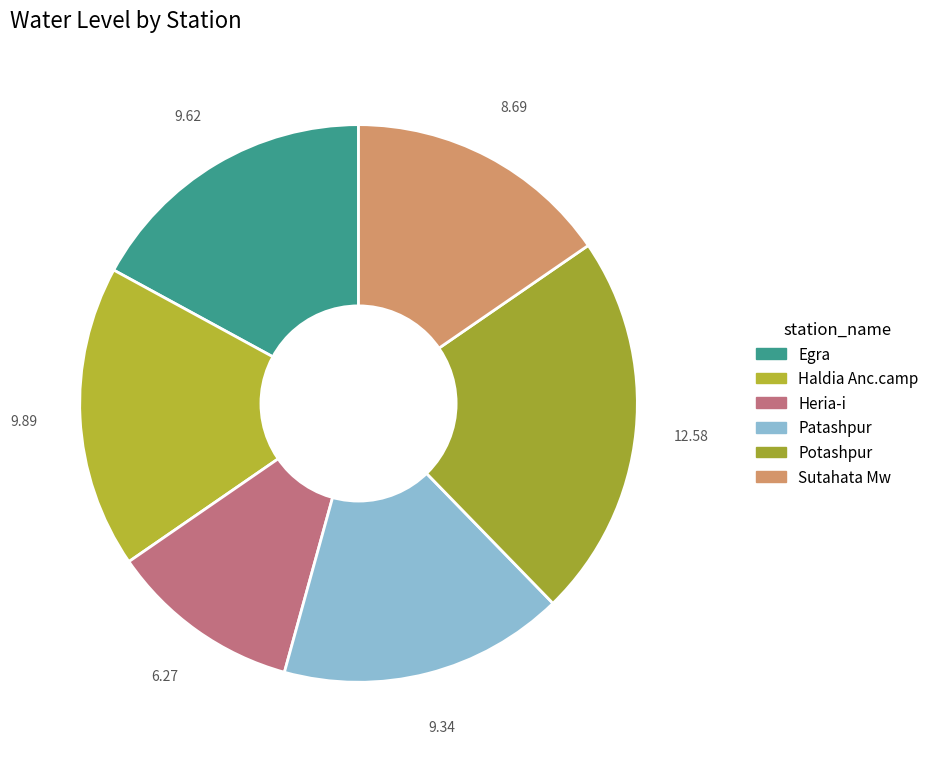

Is it true that Patashpur is 17% of the pie?

True